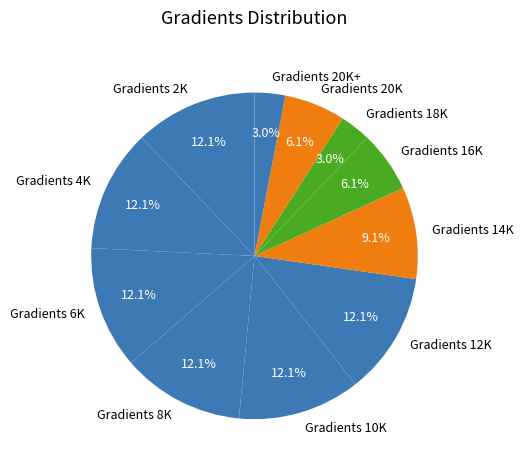

Does Gradients 18K account for over 50% of the chart?

No